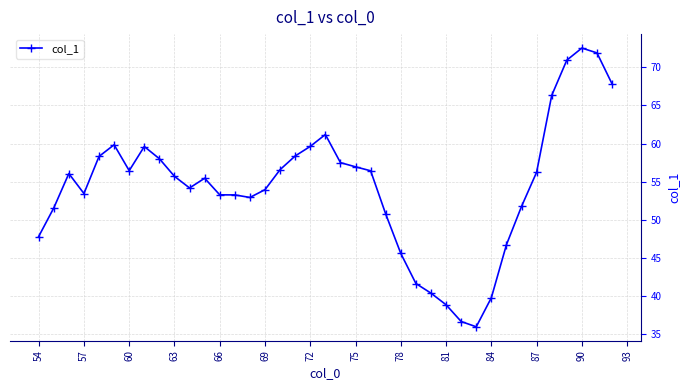

What is the greatest value displayed?

72.5